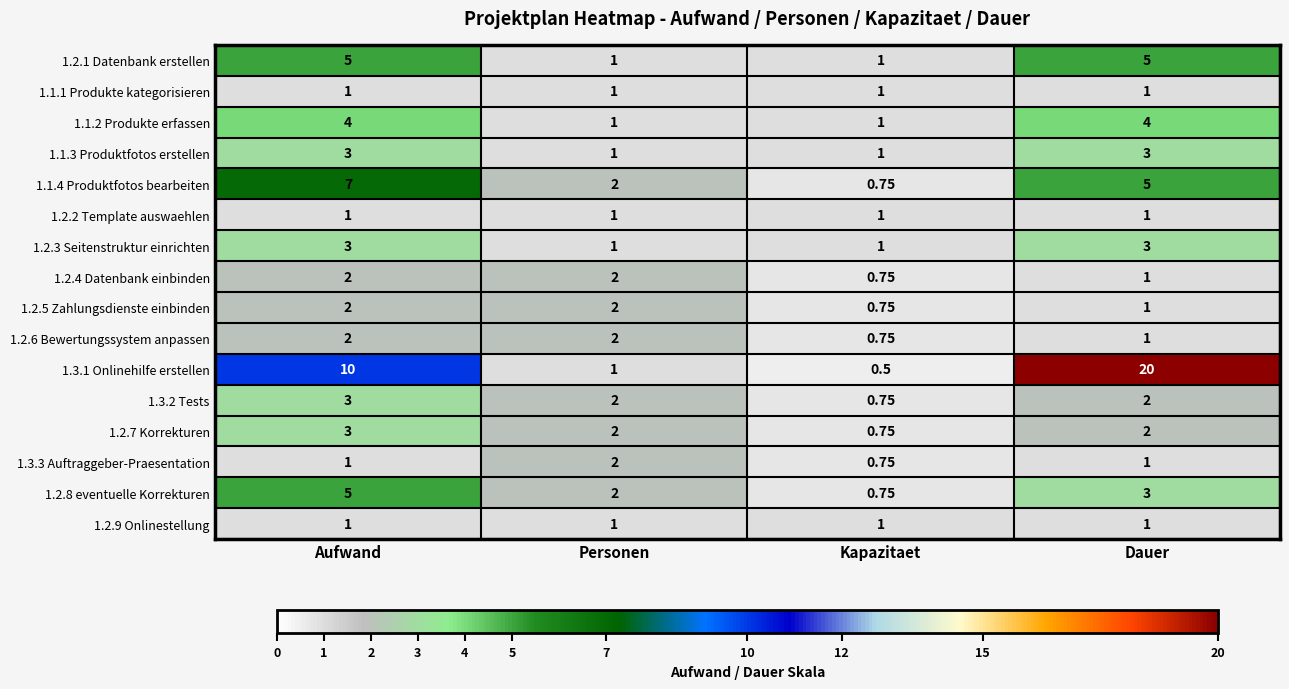

Count the number of categories in the chart.

4